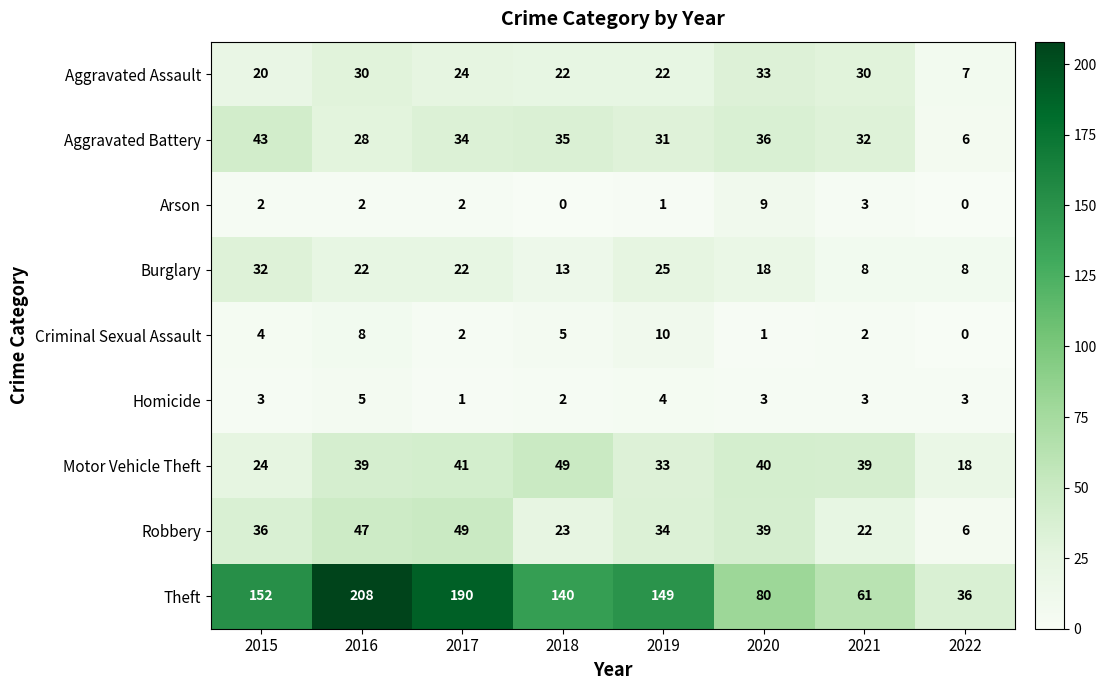

The Motor Vehicle Theft series shows 41 at 2017. True or false?

True